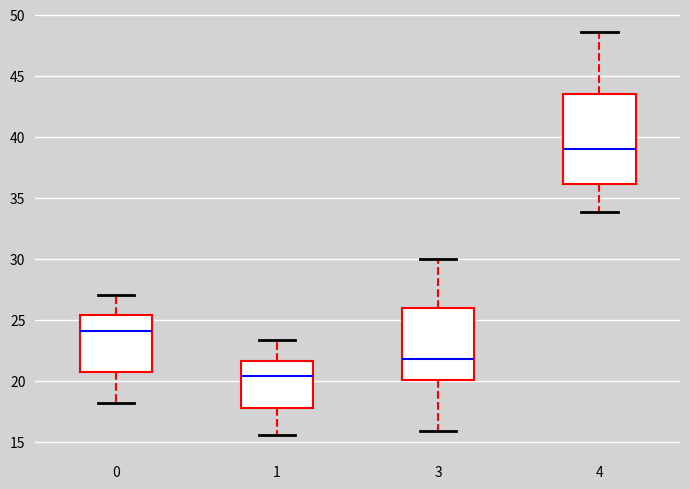

Which box has the lowest median line?

1